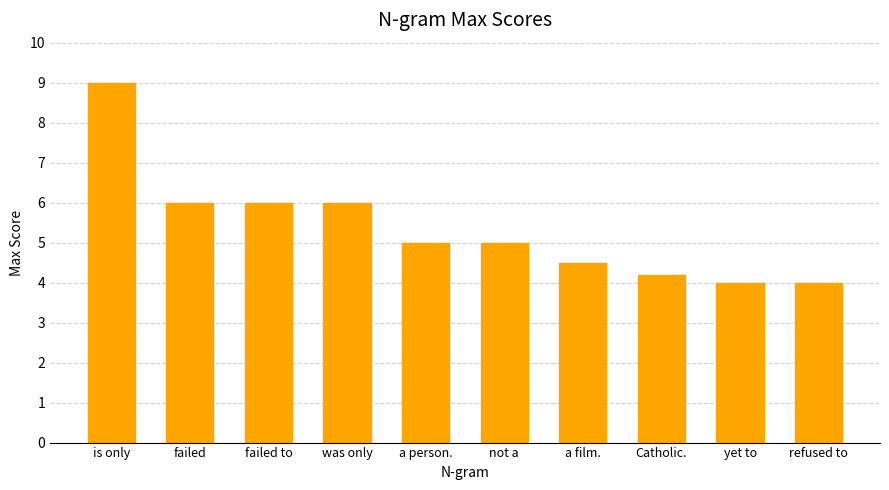

What is the smallest value displayed?

4.0